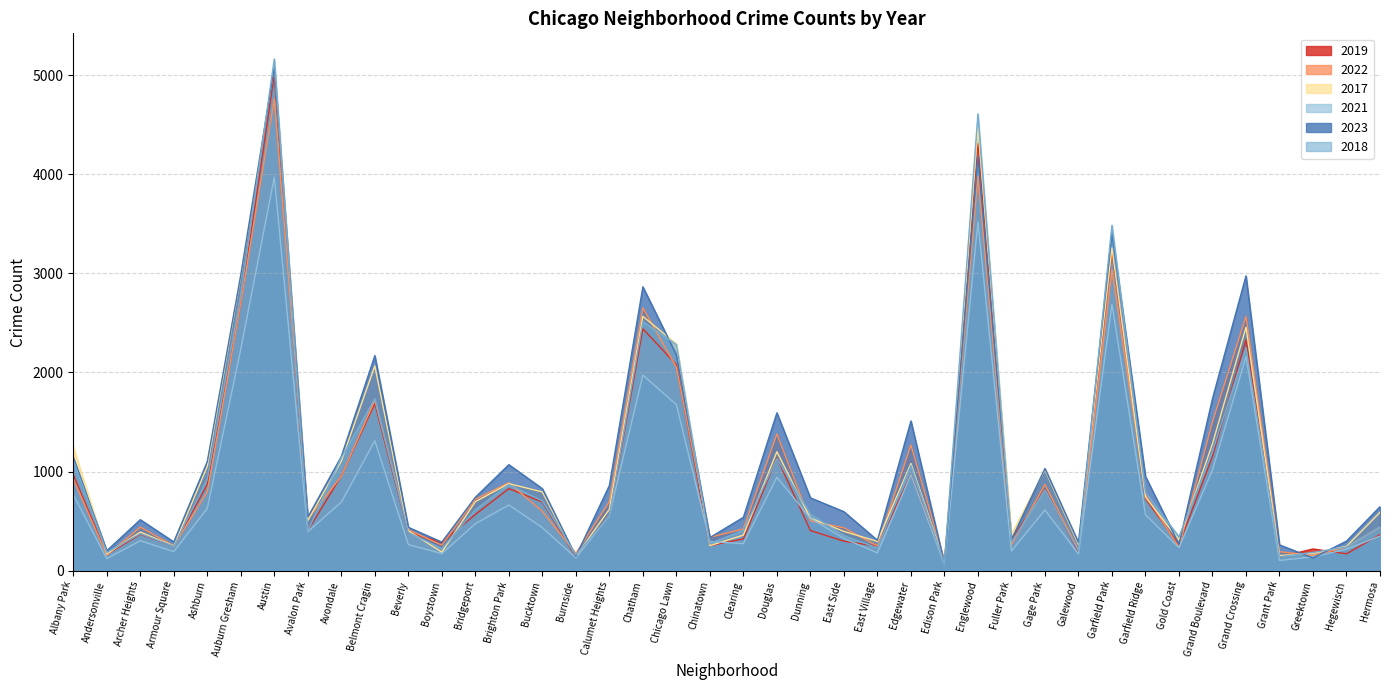

At which category does 2018 reach its first local valley?

Andersonville